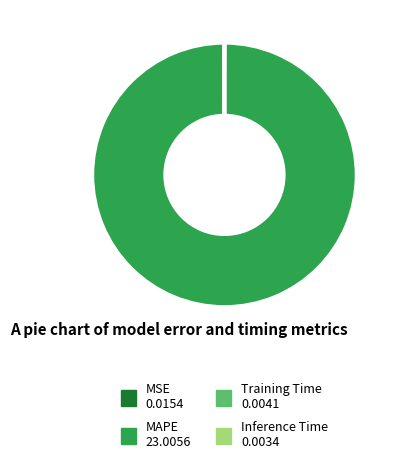

Is it true that MAPE is 100% of the pie?

True